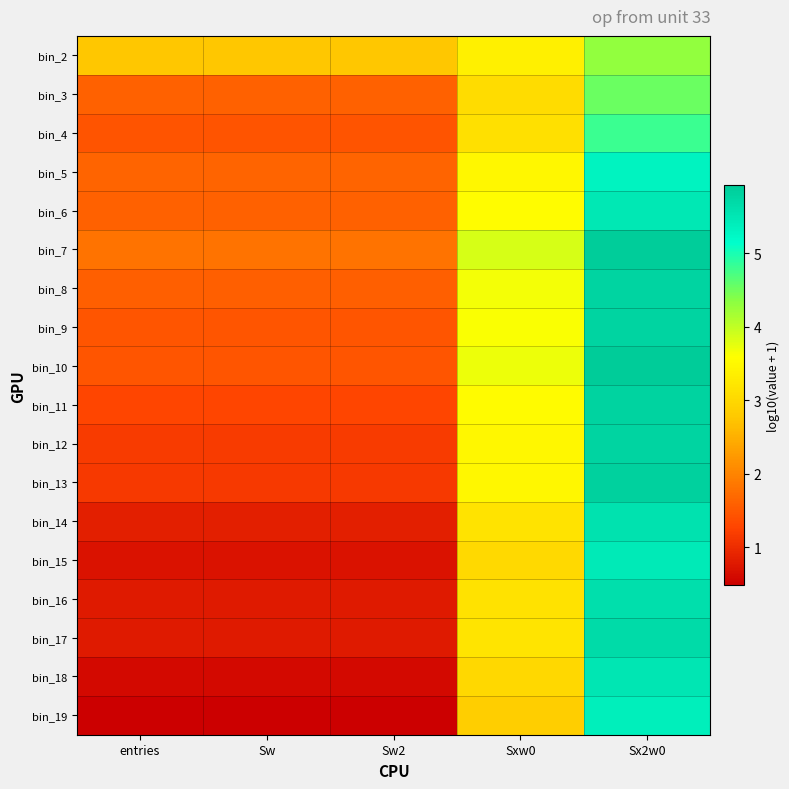

Reading right to left, list all the values displayed in this chart.

bin_2: Sx2w0=4.3	Sxw0=3.4	Sw2=2.8	Sw=2.8	entries=2.8
bin_3: Sx2w0=4.5	Sxw0=3.1	Sw2=1.6	Sw=1.6	entries=1.6
bin_4: Sx2w0=4.8	Sxw0=3.1	Sw2=1.4	Sw=1.4	entries=1.4
bin_5: Sx2w0=5.3	Sxw0=3.5	Sw2=1.6	Sw=1.6	entries=1.6
bin_6: Sx2w0=5.5	Sxw0=3.5	Sw2=1.6	Sw=1.6	entries=1.6
bin_7: Sx2w0=5.9	Sxw0=3.8	Sw2=1.8	Sw=1.8	entries=1.8
bin_8: Sx2w0=5.8	Sxw0=3.7	Sw2=1.6	Sw=1.6	entries=1.6
bin_9: Sx2w0=5.8	Sxw0=3.6	Sw2=1.5	Sw=1.5	entries=1.5
bin_10: Sx2w0=5.9	Sxw0=3.7	Sw2=1.5	Sw=1.5	entries=1.5
bin_11: Sx2w0=5.8	Sxw0=3.5	Sw2=1.3	Sw=1.3	entries=1.3
bin_12: Sx2w0=5.8	Sxw0=3.5	Sw2=1.2	Sw=1.2	entries=1.2
bin_13: Sx2w0=5.8	Sxw0=3.5	Sw2=1.1	Sw=1.1	entries=1.1
bin_14: Sx2w0=5.6	Sxw0=3.2	Sw2=0.8	Sw=0.8	entries=0.8
bin_15: Sx2w0=5.5	Sxw0=3.0	Sw2=0.7	Sw=0.7	entries=0.7
bin_16: Sx2w0=5.6	Sxw0=3.2	Sw2=0.8	Sw=0.8	entries=0.8
bin_17: Sx2w0=5.7	Sxw0=3.2	Sw2=0.8	Sw=0.8	entries=0.8
bin_18: Sx2w0=5.5	Sxw0=3.0	Sw2=0.6	Sw=0.6	entries=0.6
bin_19: Sx2w0=5.4	Sxw0=2.8	Sw2=0.5	Sw=0.5	entries=0.5